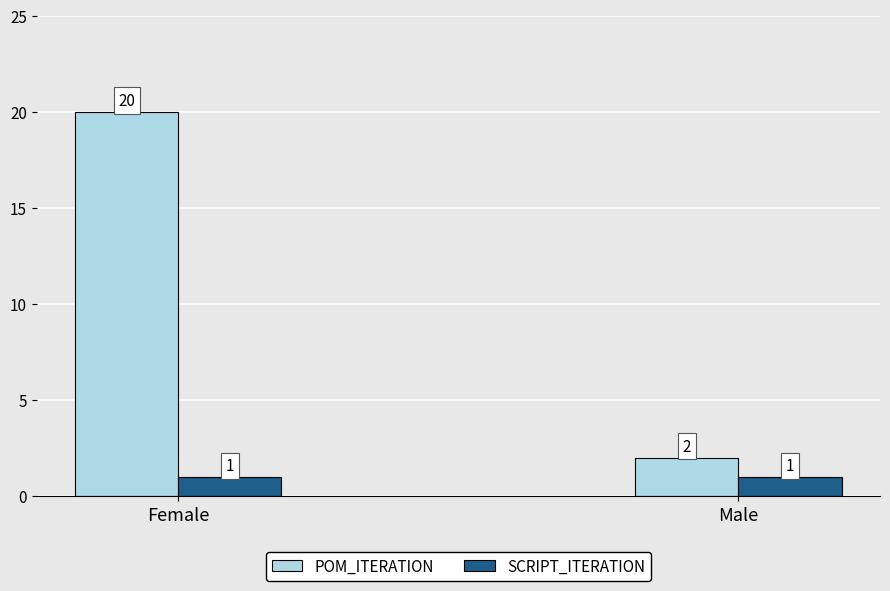

Does the chart contain any negative values?

No